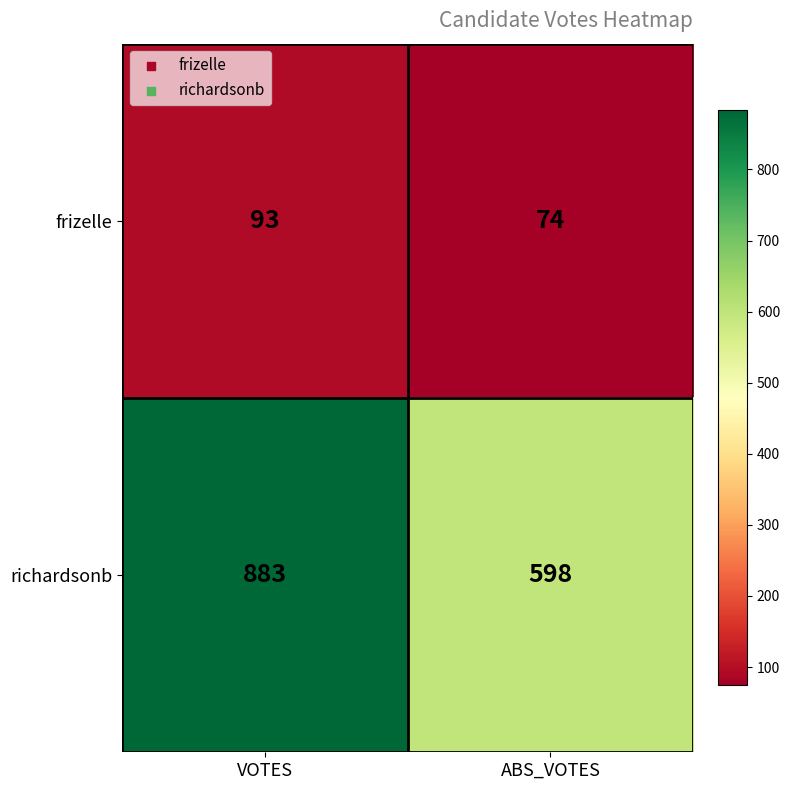

How many series are shown in this chart?

2